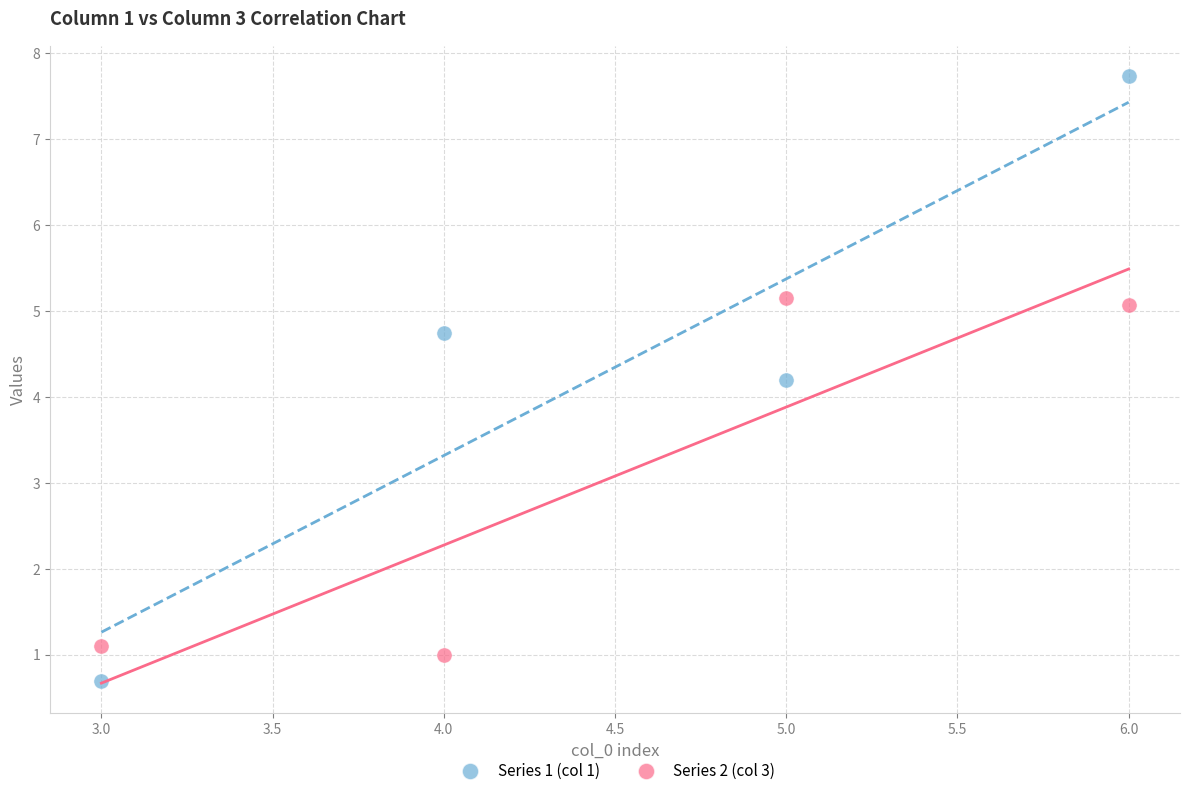

In the Series 2 (col 3) series, what Y value is closest to 3?

1.1